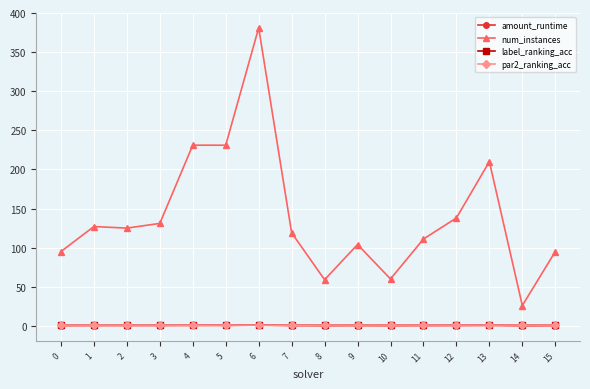

True or false: label_ranking_acc and num_instances intersect in this chart.

False